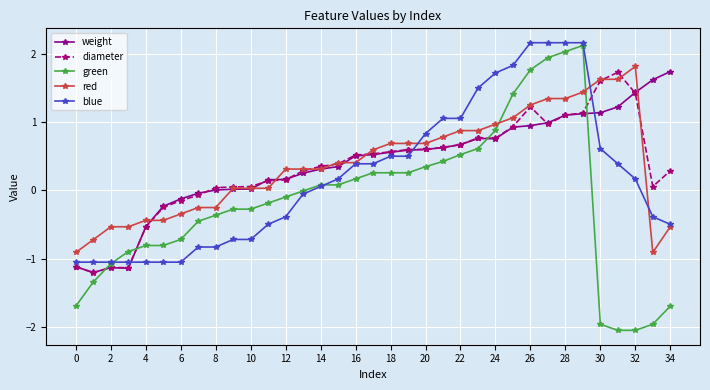

What is the minimum value for red?

-0.9